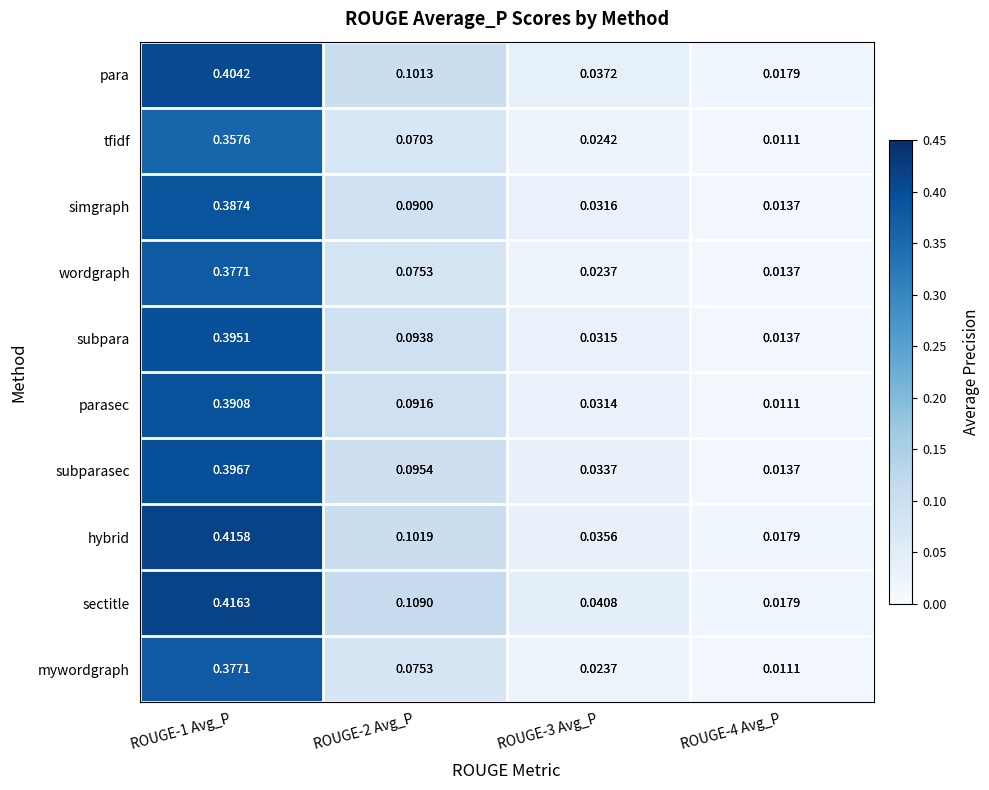

Which series has the largest range (max minus min)?

sectitle